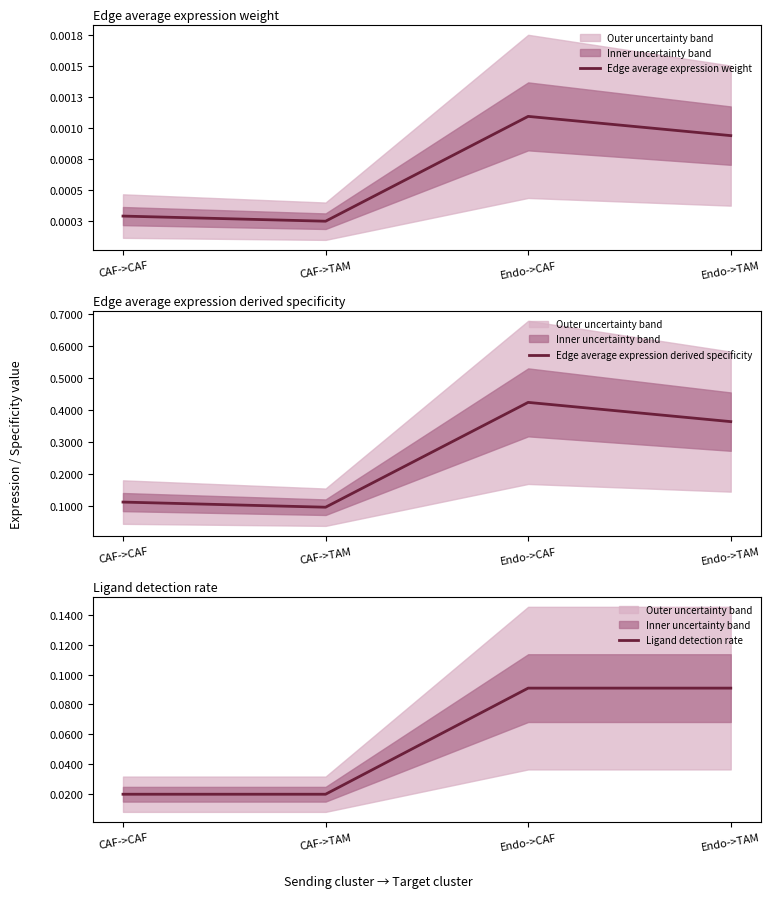

True or false: Ligand detection rate and Edge average expression derived specificity cross at least once.

False